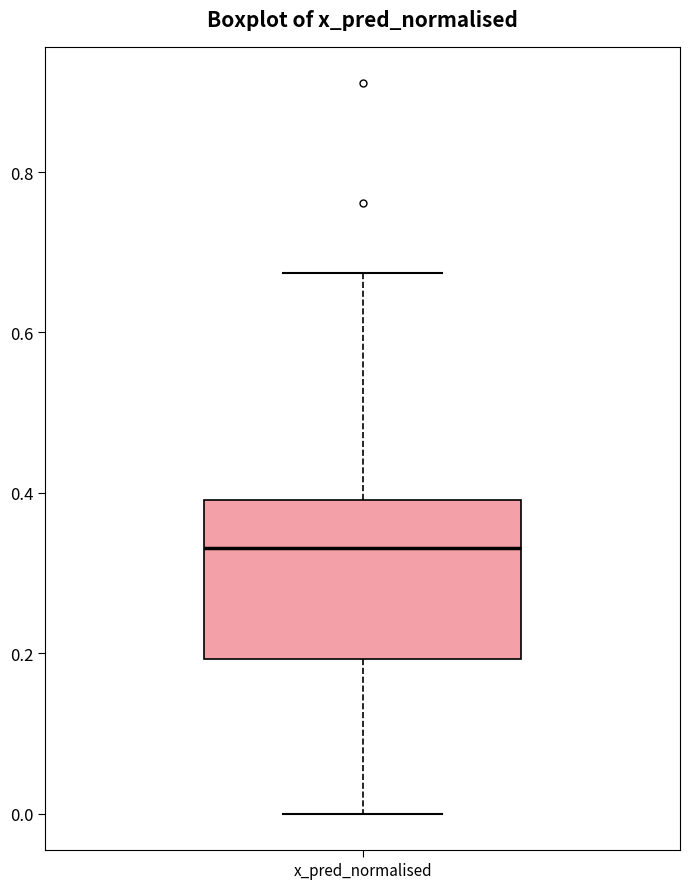

Transcribe this box plot: give where the median line is, the range the box spans, and where the two whiskers end, as read against the y-axis. The values are not printed on the chart, so give them approximately, as read against the axis.

median 0.34, box 0.20 to 0.40, whiskers 0.00 to 0.68